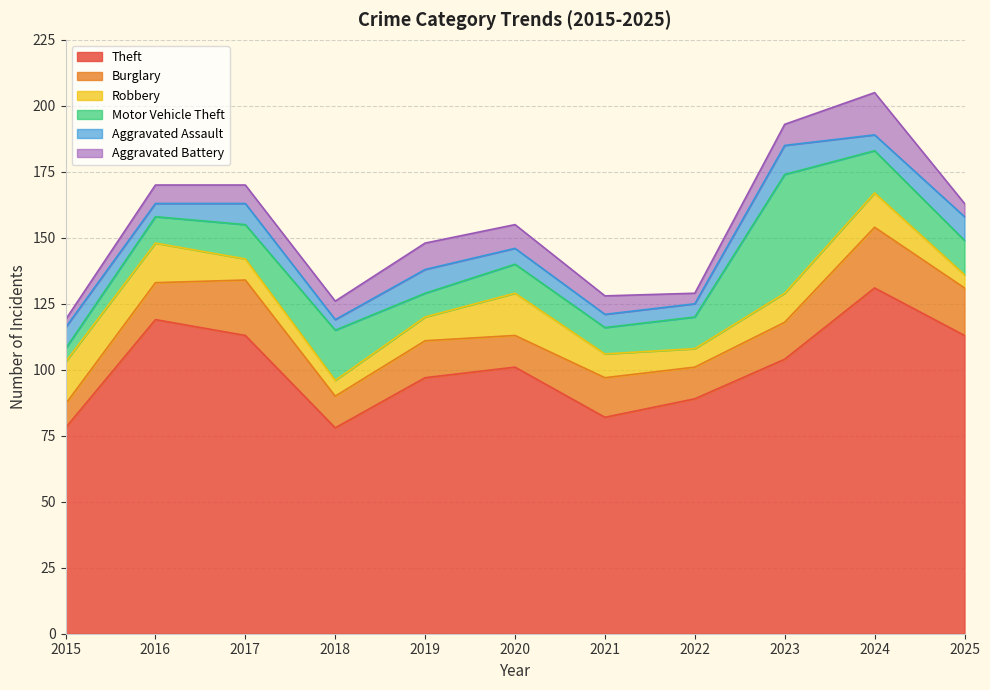

Count the number of data series in this chart.

6